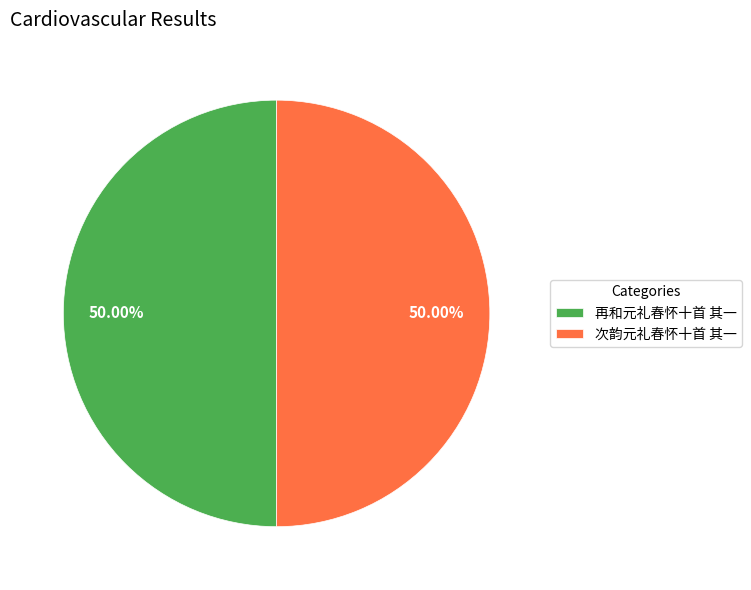

Is the sum of 次韵元礼春怀十首 其一 and 再和元礼春怀十首 其一 greater than half?

Yes